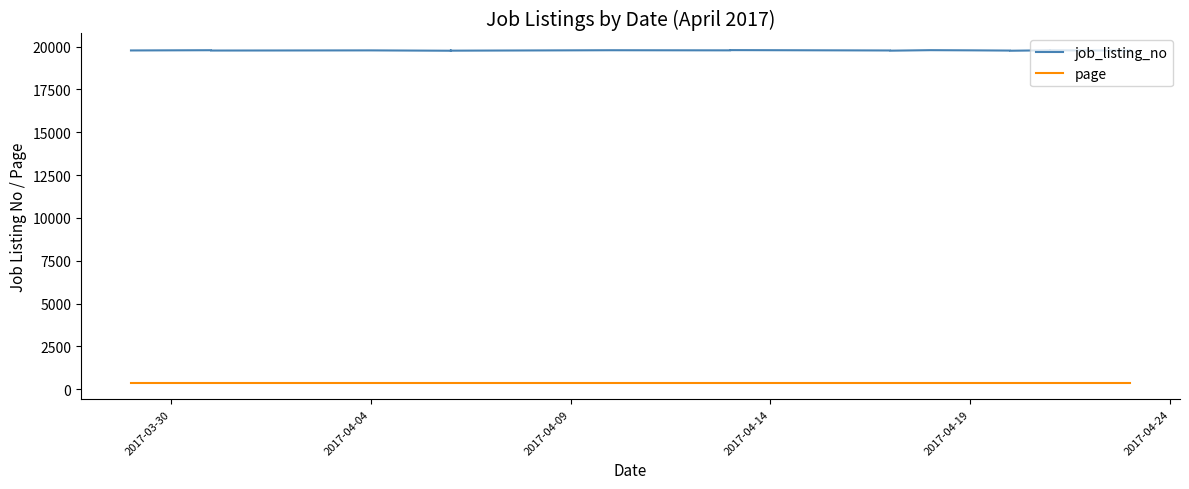

True or false: page and job_listing_no cross at least once.

False